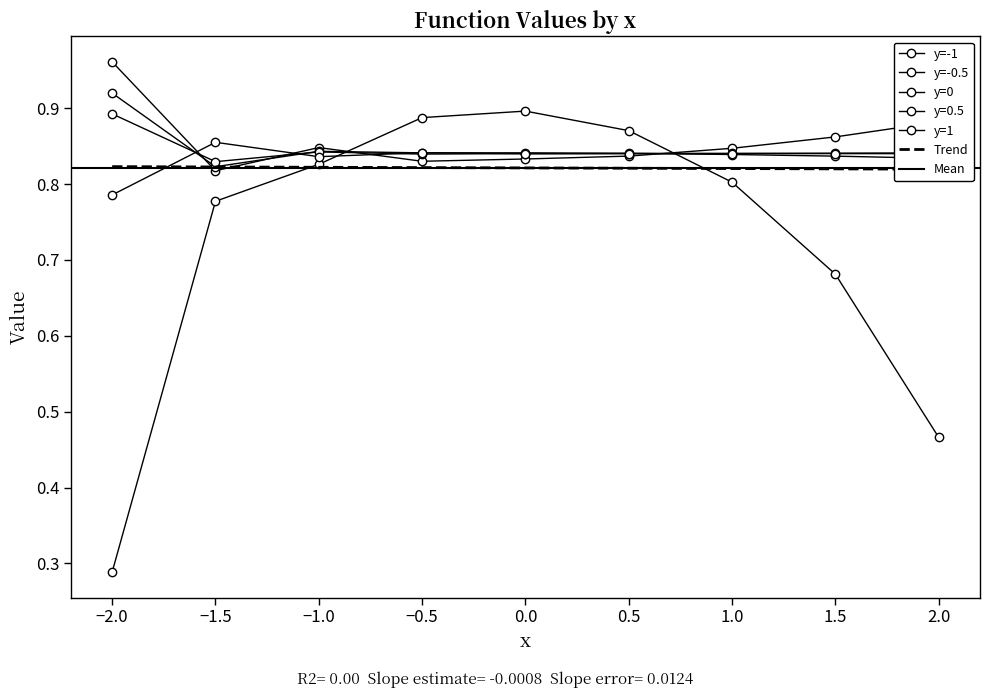

The y=1 series shows 0.5 at 1.5. True or false?

False